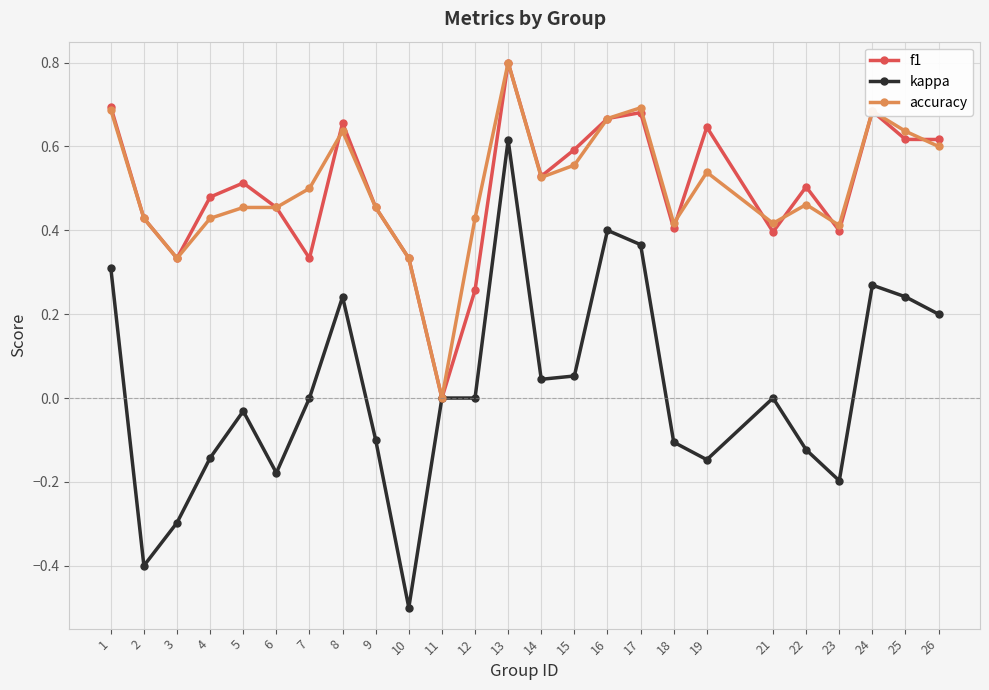

Is it true that kappa equals -0.1 at 18?

True